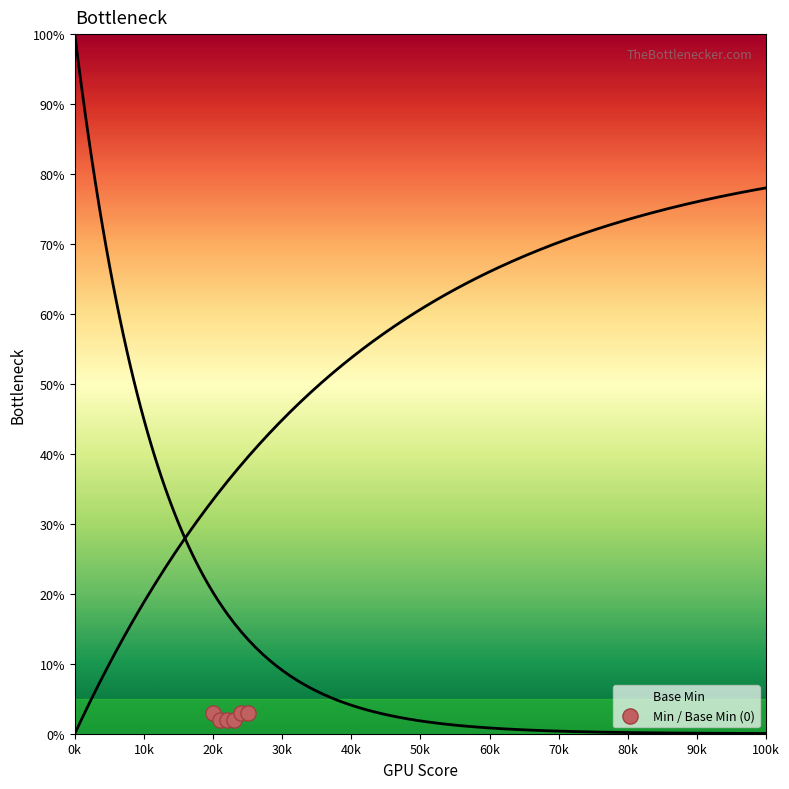

What is the average X value?

22